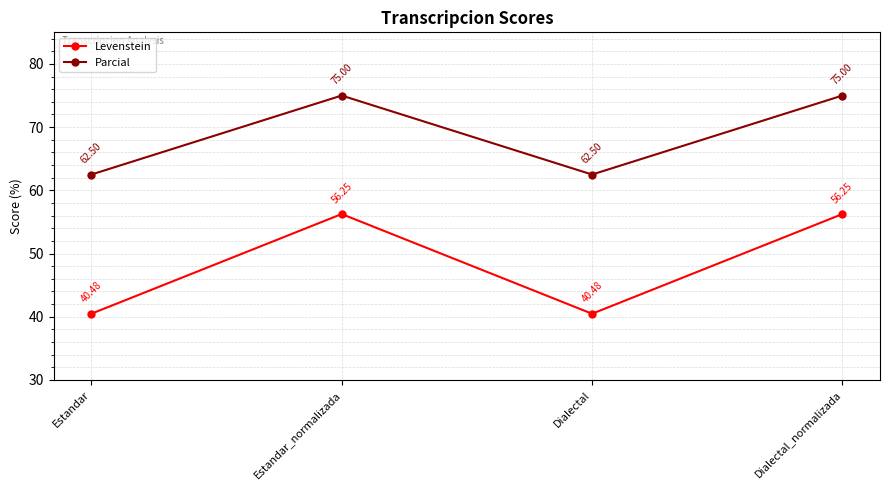

What are all the series names shown in the legend?

Levenstein, Parcial